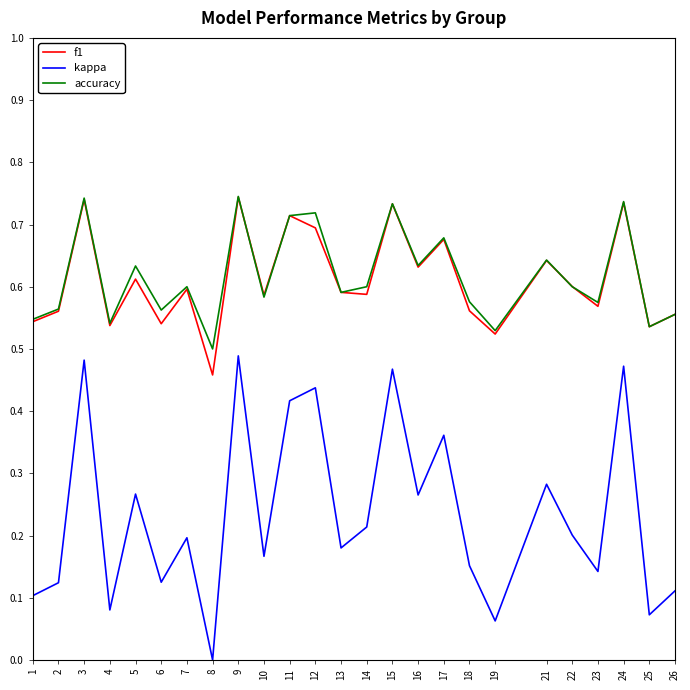

True or false: kappa has a value of 0.3 at 9.

False